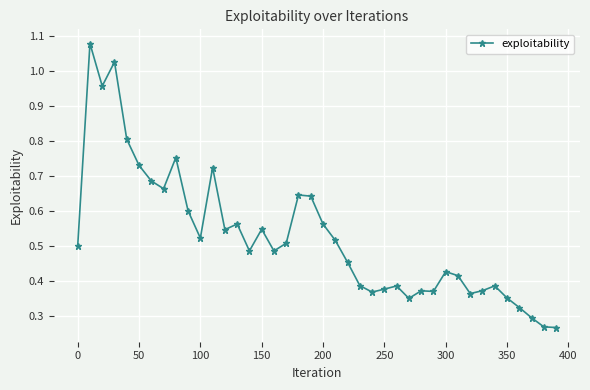

What is the sum of all values?

21.1